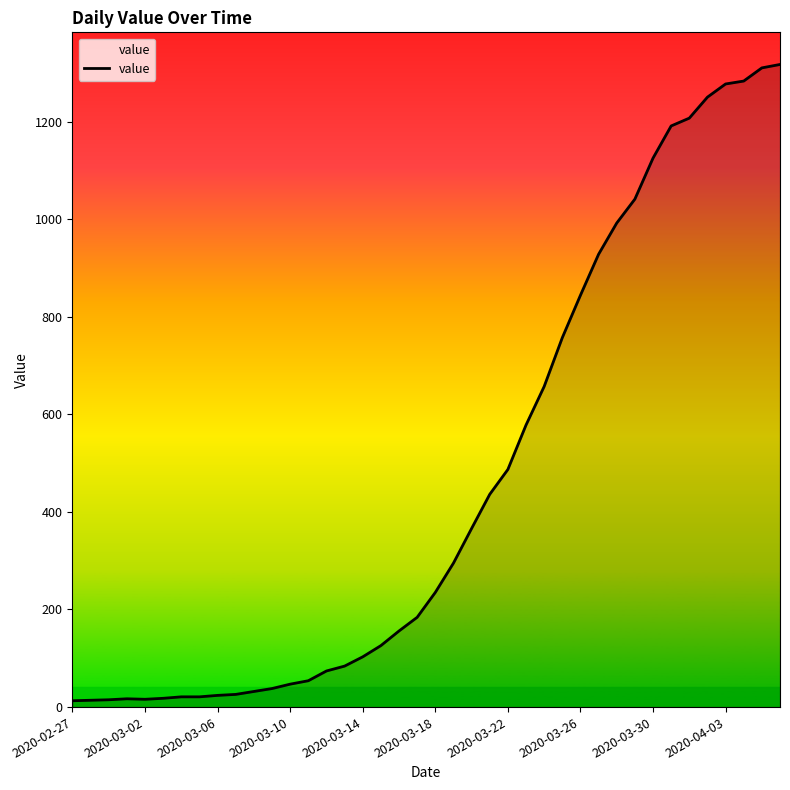

What is the difference between the maximum and minimum values?

1304